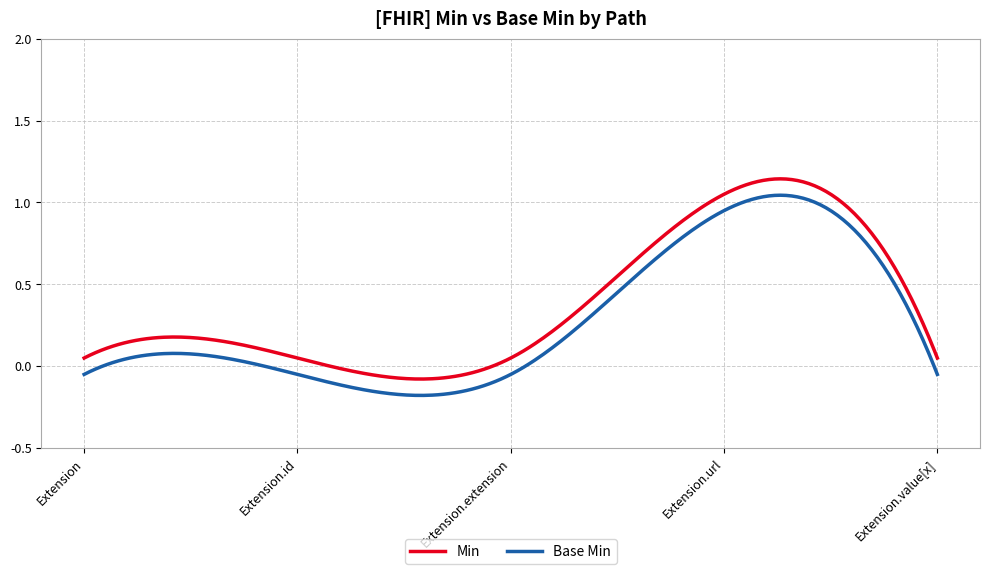

Does the chart display data point markers on the line(s)?

No